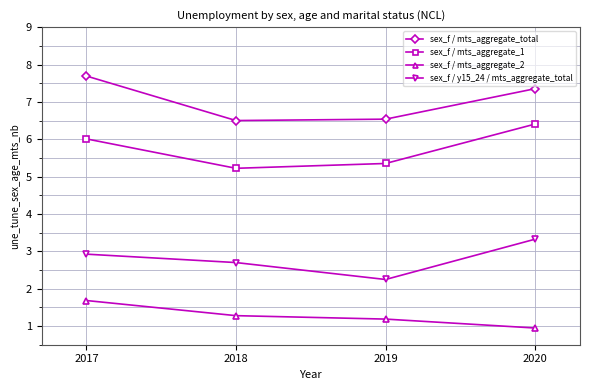

The sex_f / mts_aggregate_2 series shows 2.0 at 2019. True or false?

False